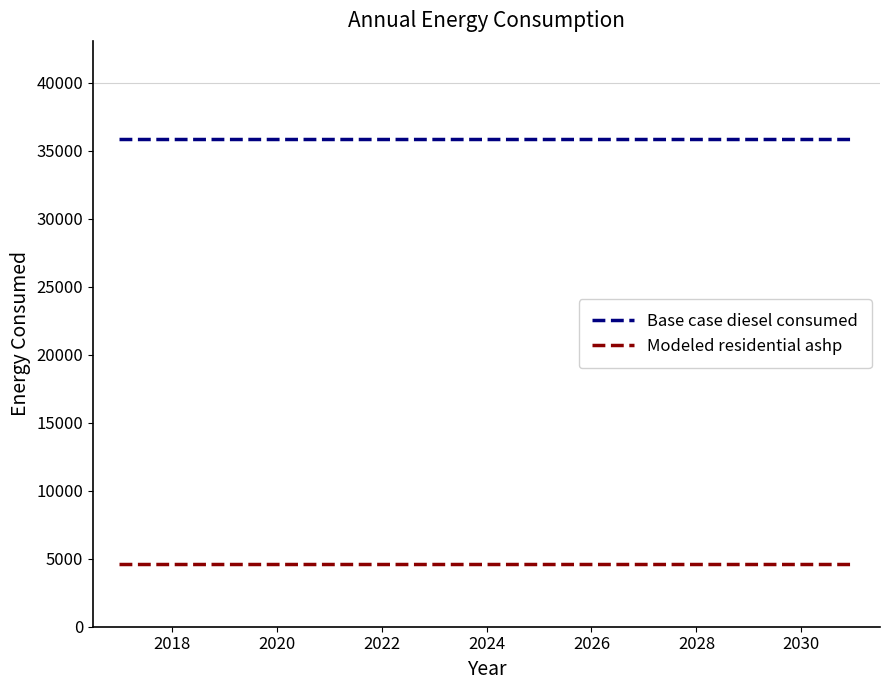

What is the maximum value for Modeled residential ashp?

4603.5